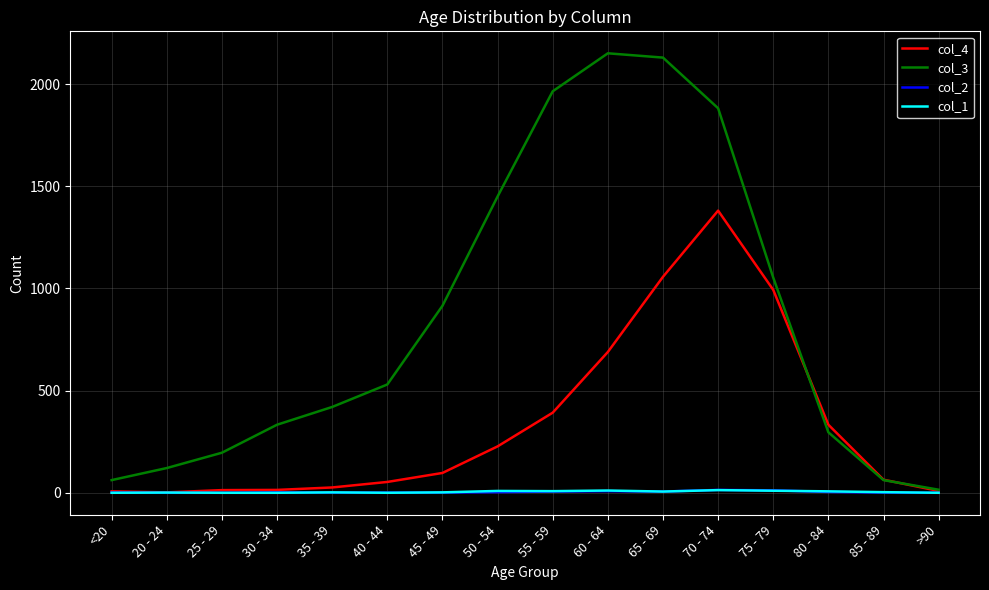

What is the difference between the highest and lowest values at 65 - 69?

2124